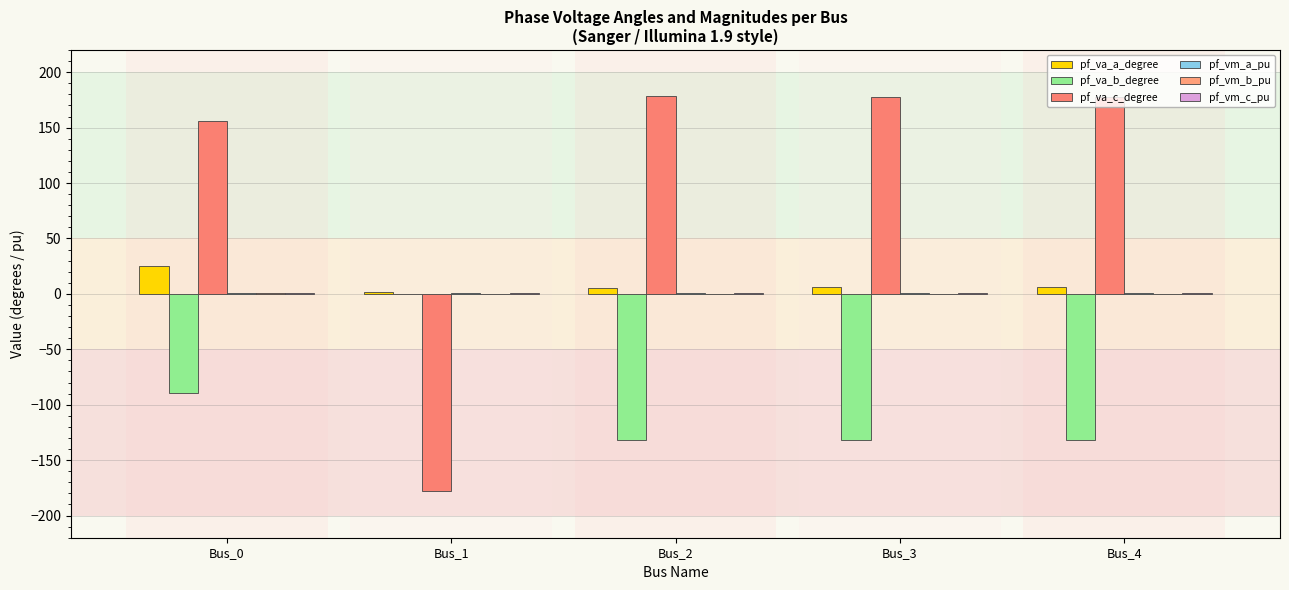

How many series are shown in this chart?

6